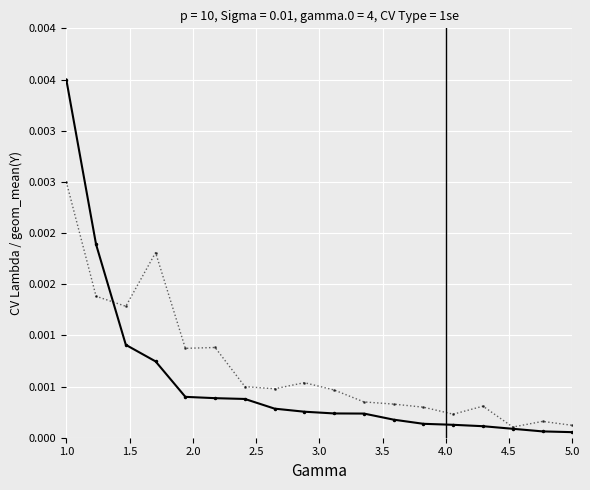

Does the chart display data point markers on the line(s)?

Yes